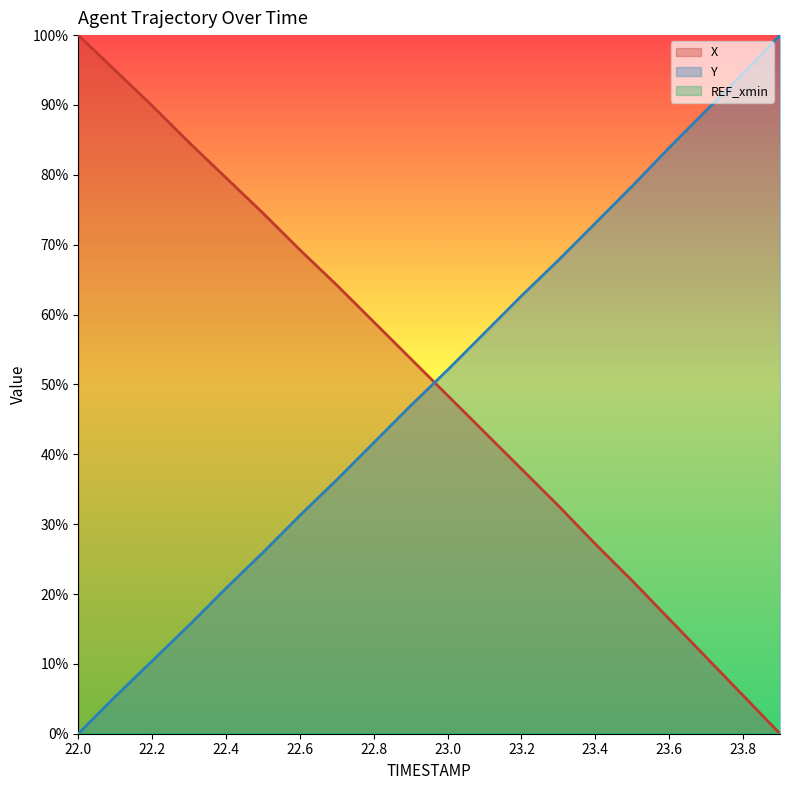

How many values in Y are above zero?

19